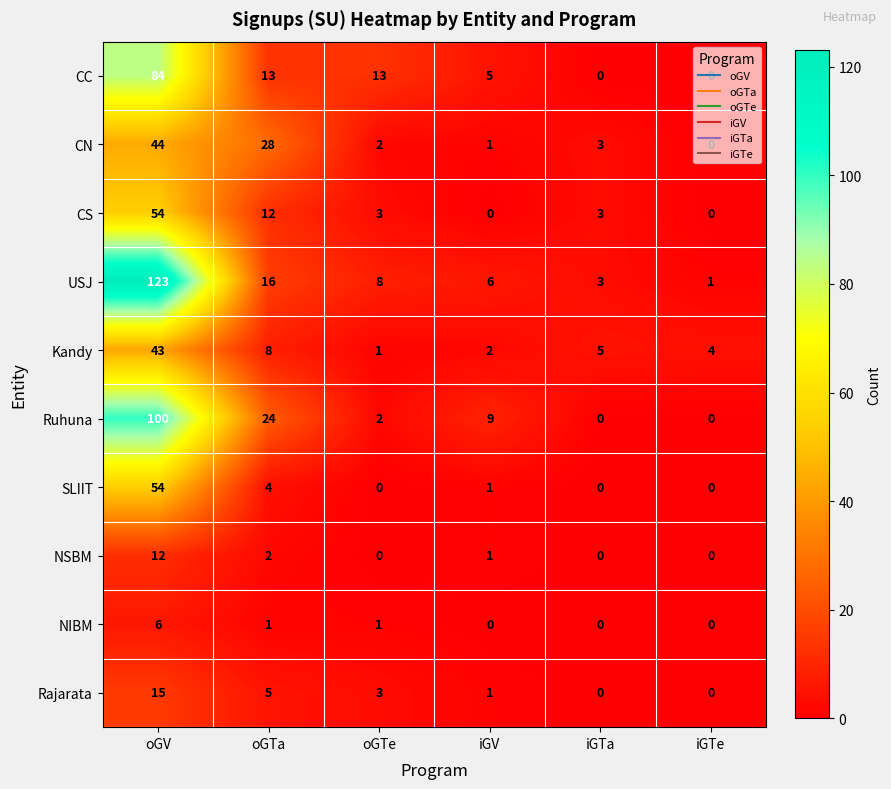

At which label does Kandy first exceed 5?

oGV